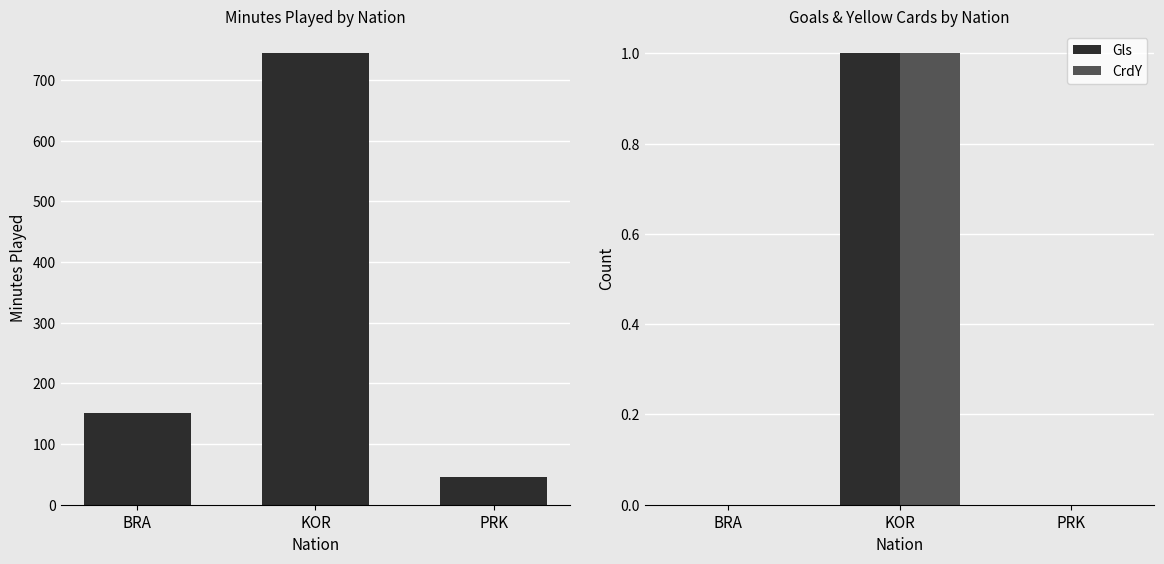

What is the difference between the maximum and minimum values in the Min series?

699